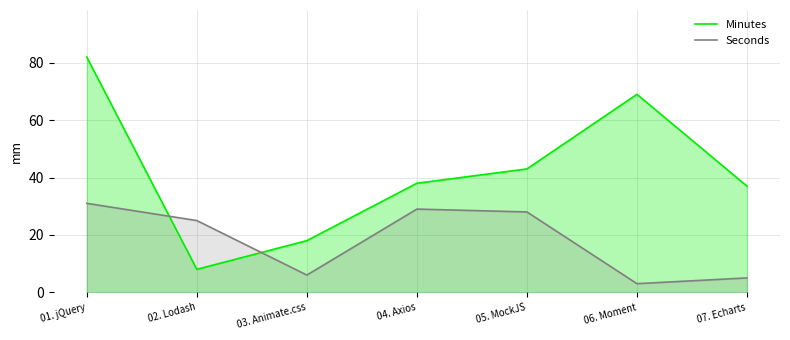

True or false: Seconds and Minutes intersect in this chart.

True